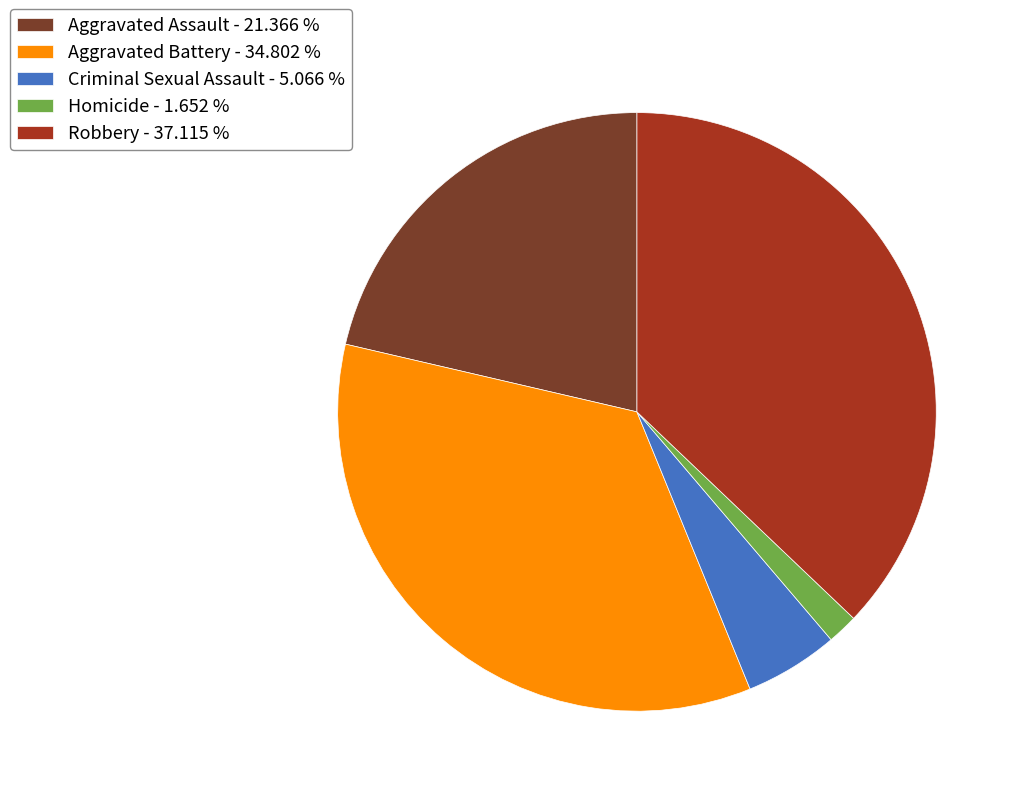

Between Aggravated Assault - 21.366 % and Aggravated Battery - 34.802 %, which is larger?

Aggravated Battery - 34.802 %